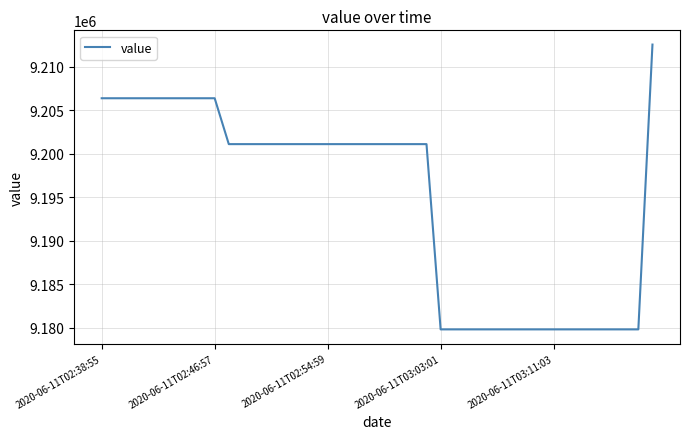

What is the minimum value shown in the chart?

9179822.8